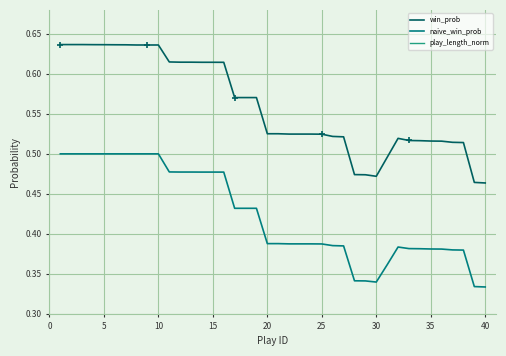

How many series are shown in this chart?

3